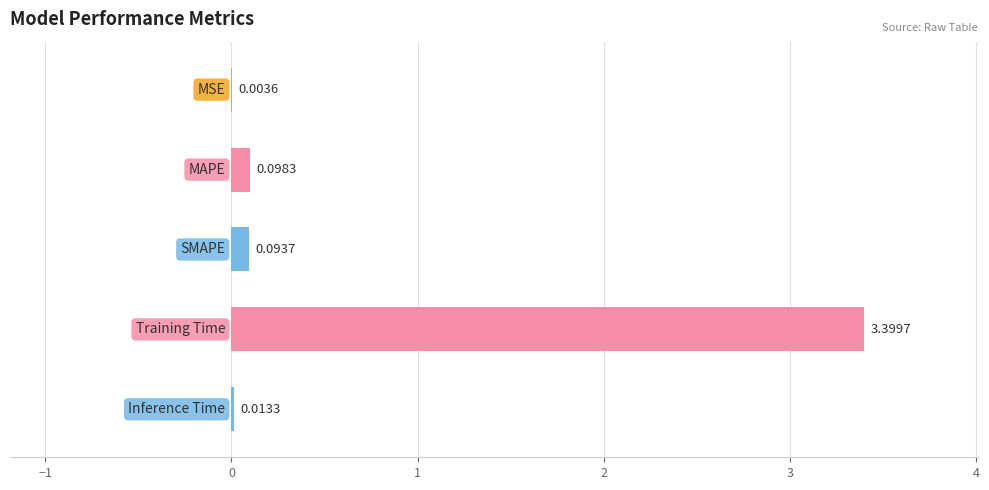

What is the sum of all values?

3.6